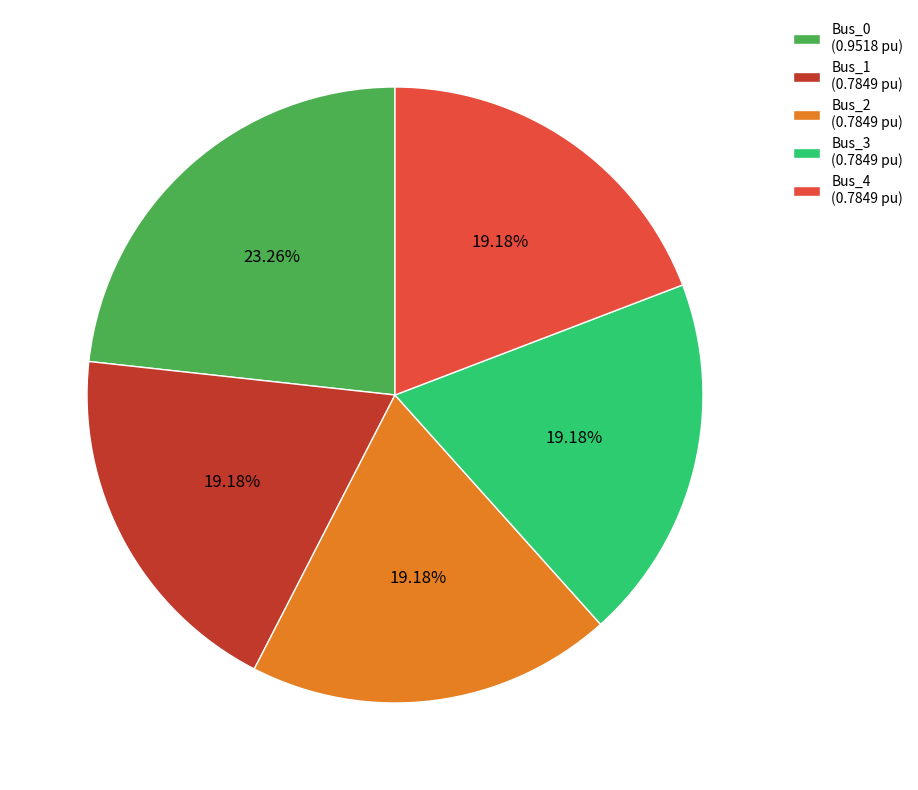

Is the sum of Bus_2 (0.7849 pu) and Bus_0 (0.9518 pu) greater than half?

No